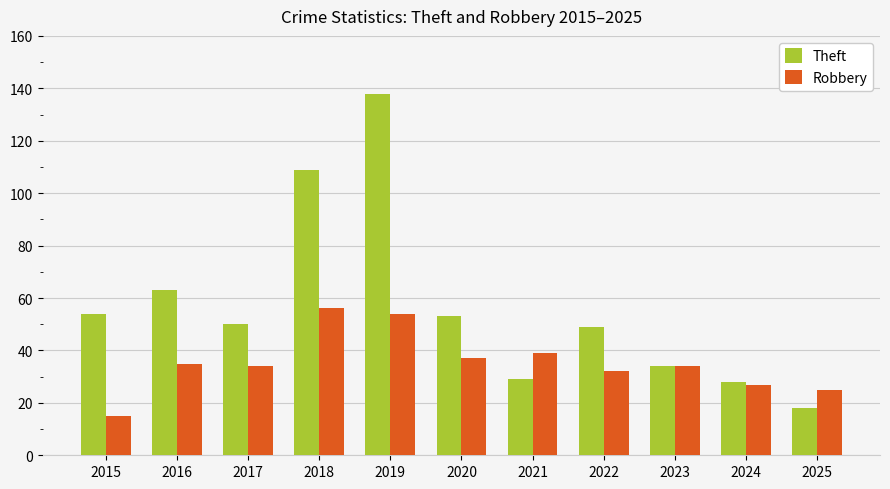

What is the average value of the Theft series?

57